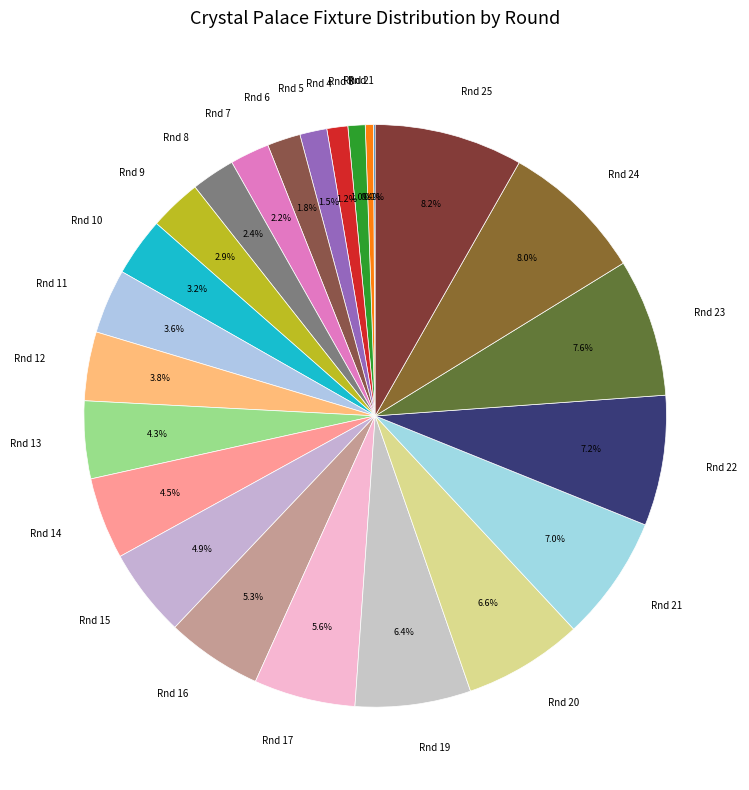

What is the total percentage of Rnd 3 and Rnd 23?

8.6%